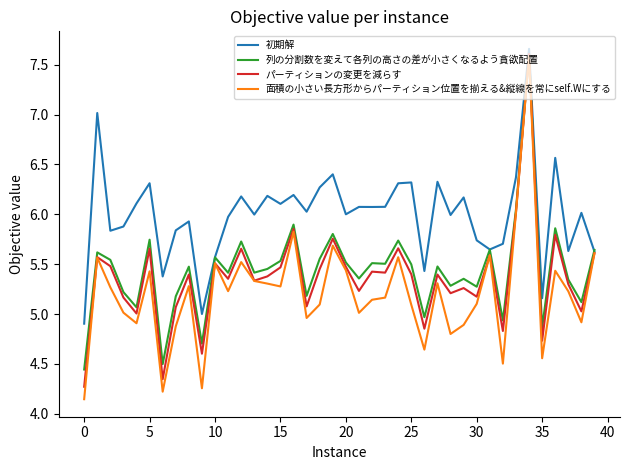

Which series has the largest range (max minus min)?

面積の小さい長方形からパーティション位置を揃える&縦線を常にself.Wにする